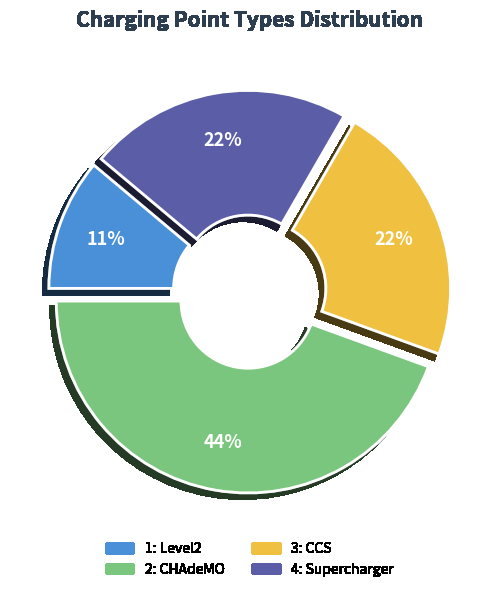

Is 1: Level2 the majority of the pie?

No